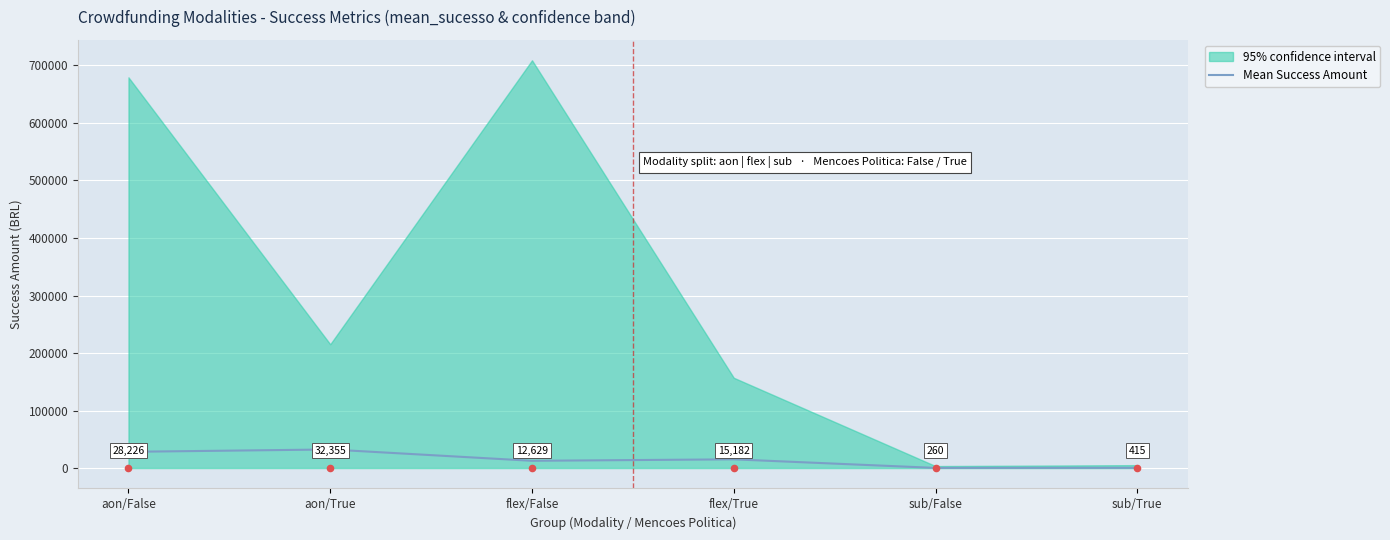

What is the ratio of the value at aon/False to the value at sub/False?

108.7